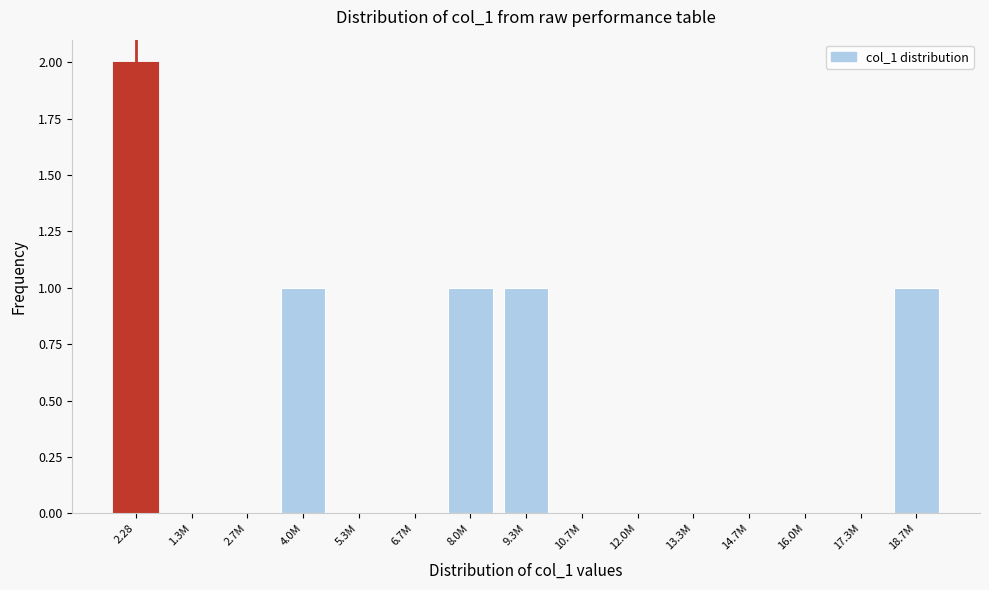

Reading left to right, list all the values displayed in this chart.

2.28=2	1.3M=0	2.7M=0	4.0M=1	5.3M=0	6.7M=0	8.0M=1	9.3M=1	10.7M=0	12.0M=0	13.3M=0	14.7M=0	16.0M=0	17.3M=0	18.7M=1